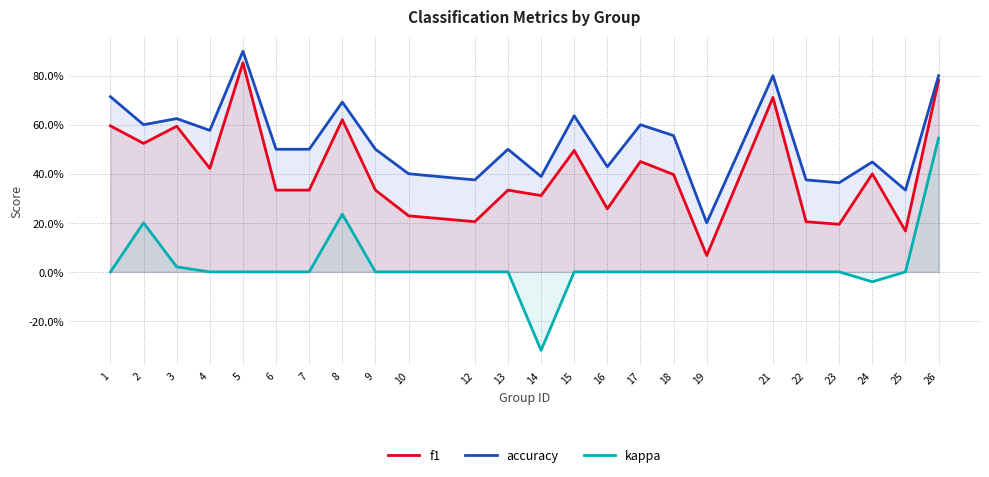

Where is the first local maximum for accuracy?

3